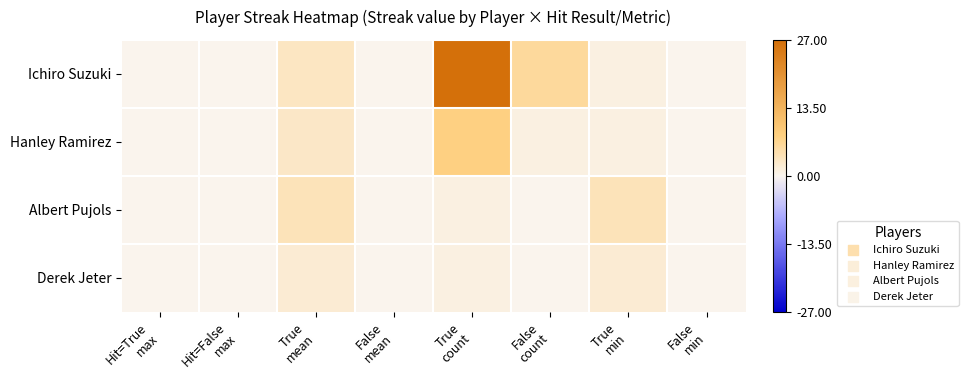

At True mean, list the series in order from smallest to largest.

Derek Jeter, Hanley Ramirez, Ichiro Suzuki, Albert Pujols